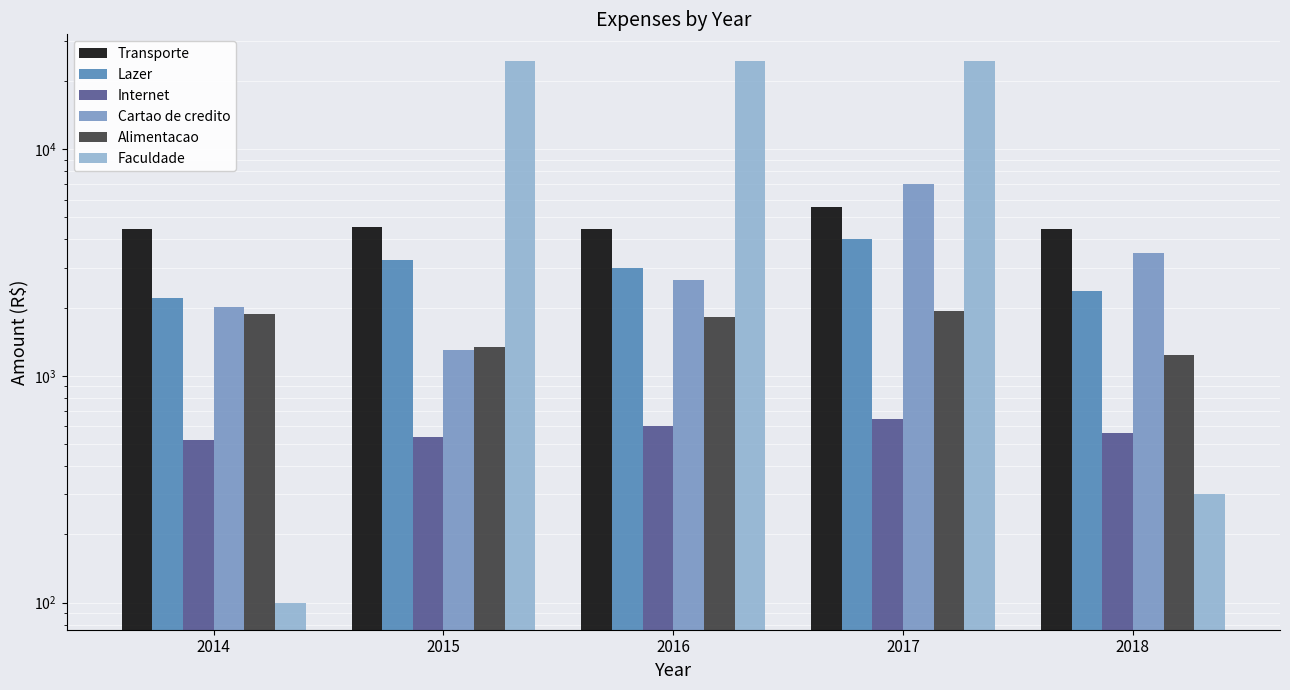

Which series has the largest total across all categories?

Faculdade